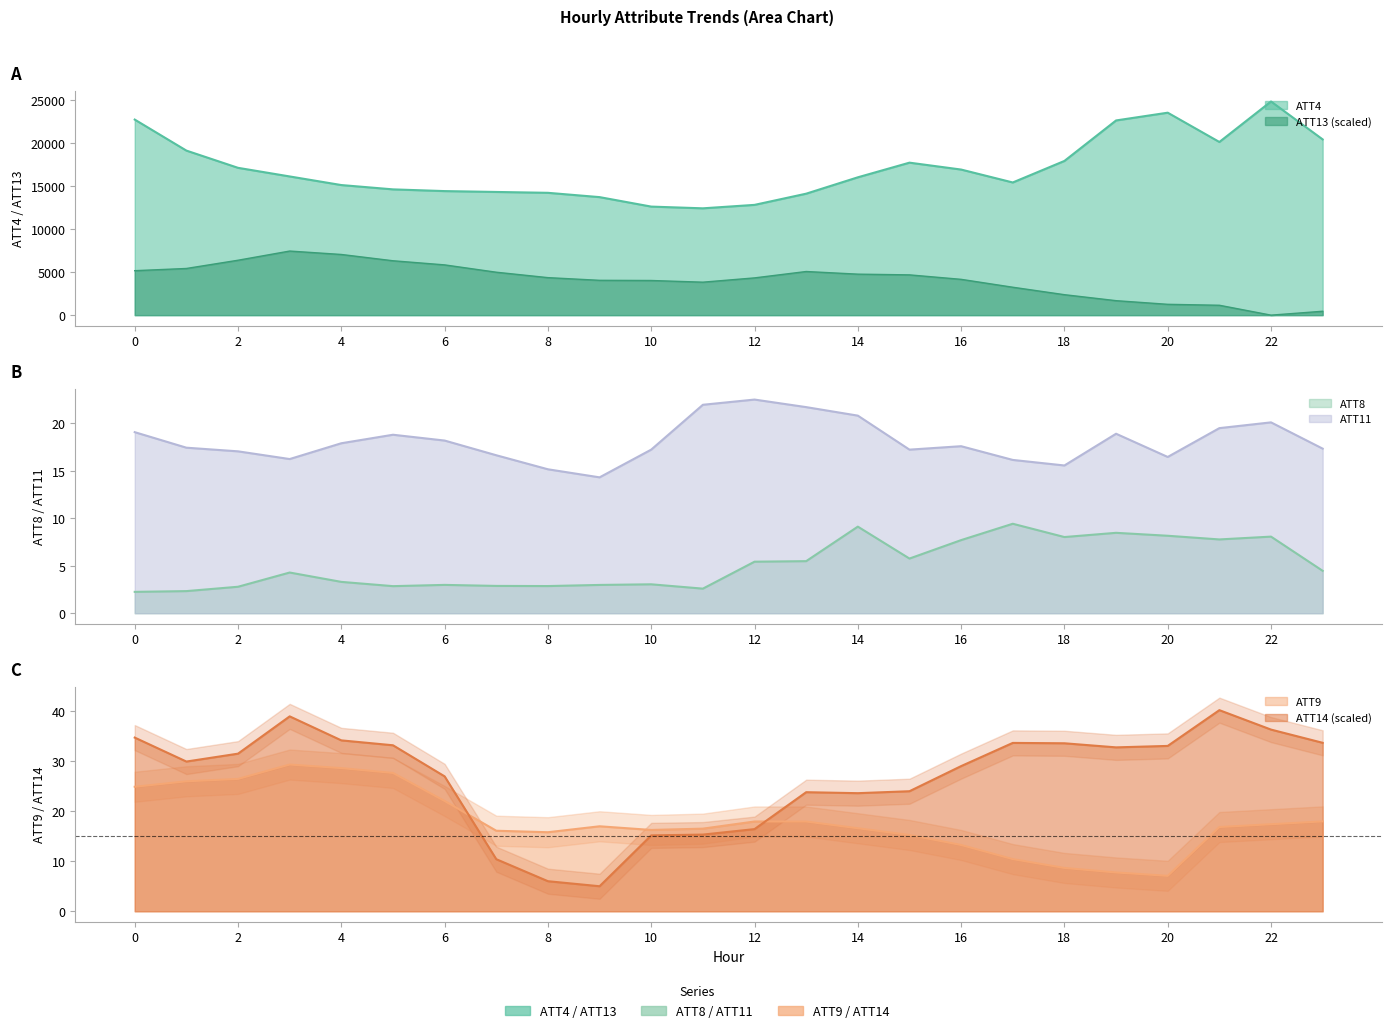

What is the value of the ATT8 point at the 16th from the left?

5.8